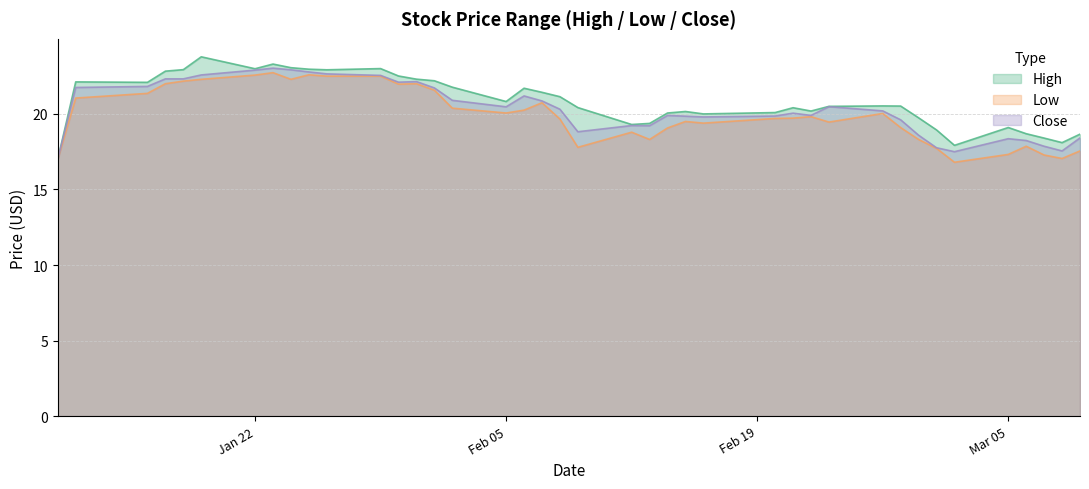

What is the maximum value shown in the chart?

23.8